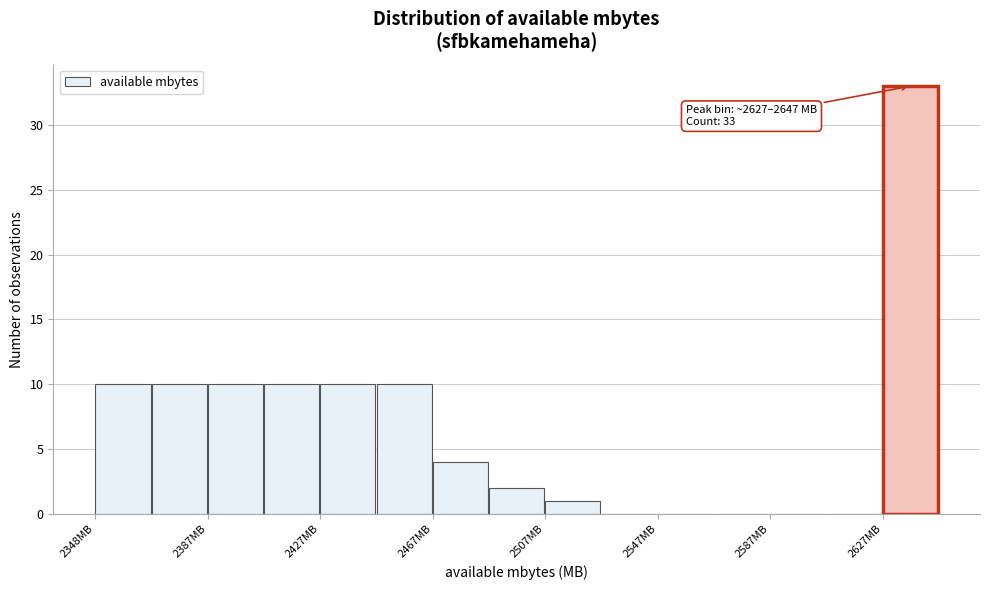

Read against the x-axis, roughly where is the centre of the tallest bar?

2635